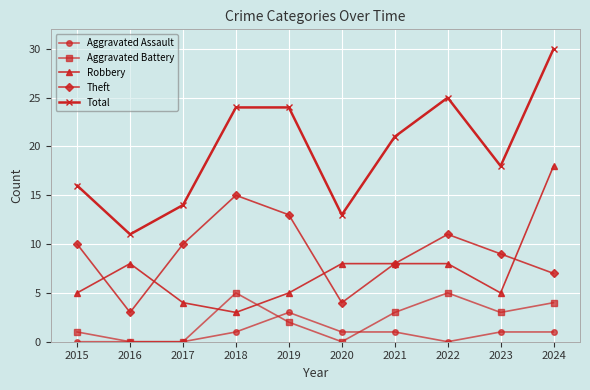

What is the highest value of the Aggravated Assault series?

3